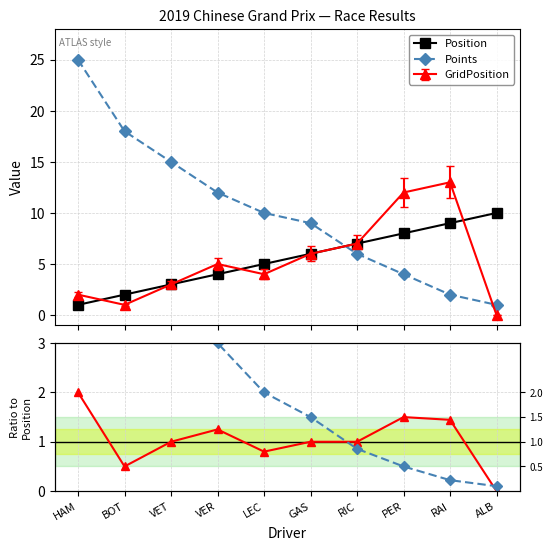

What is the difference between the maximum and minimum values in the Position series?

9